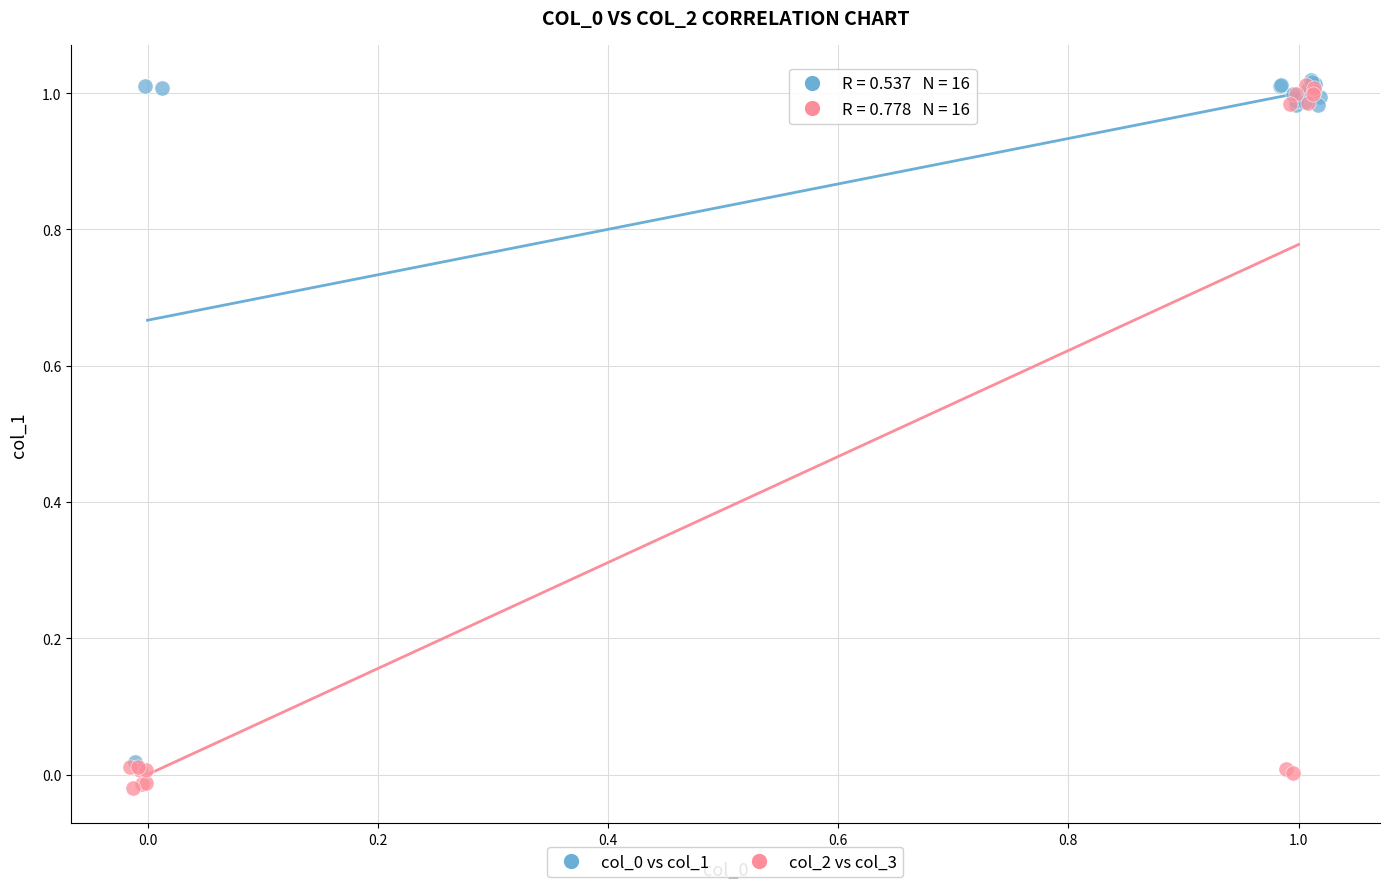

Which series has the largest Y range (max minus min)?

col_2 vs col_3